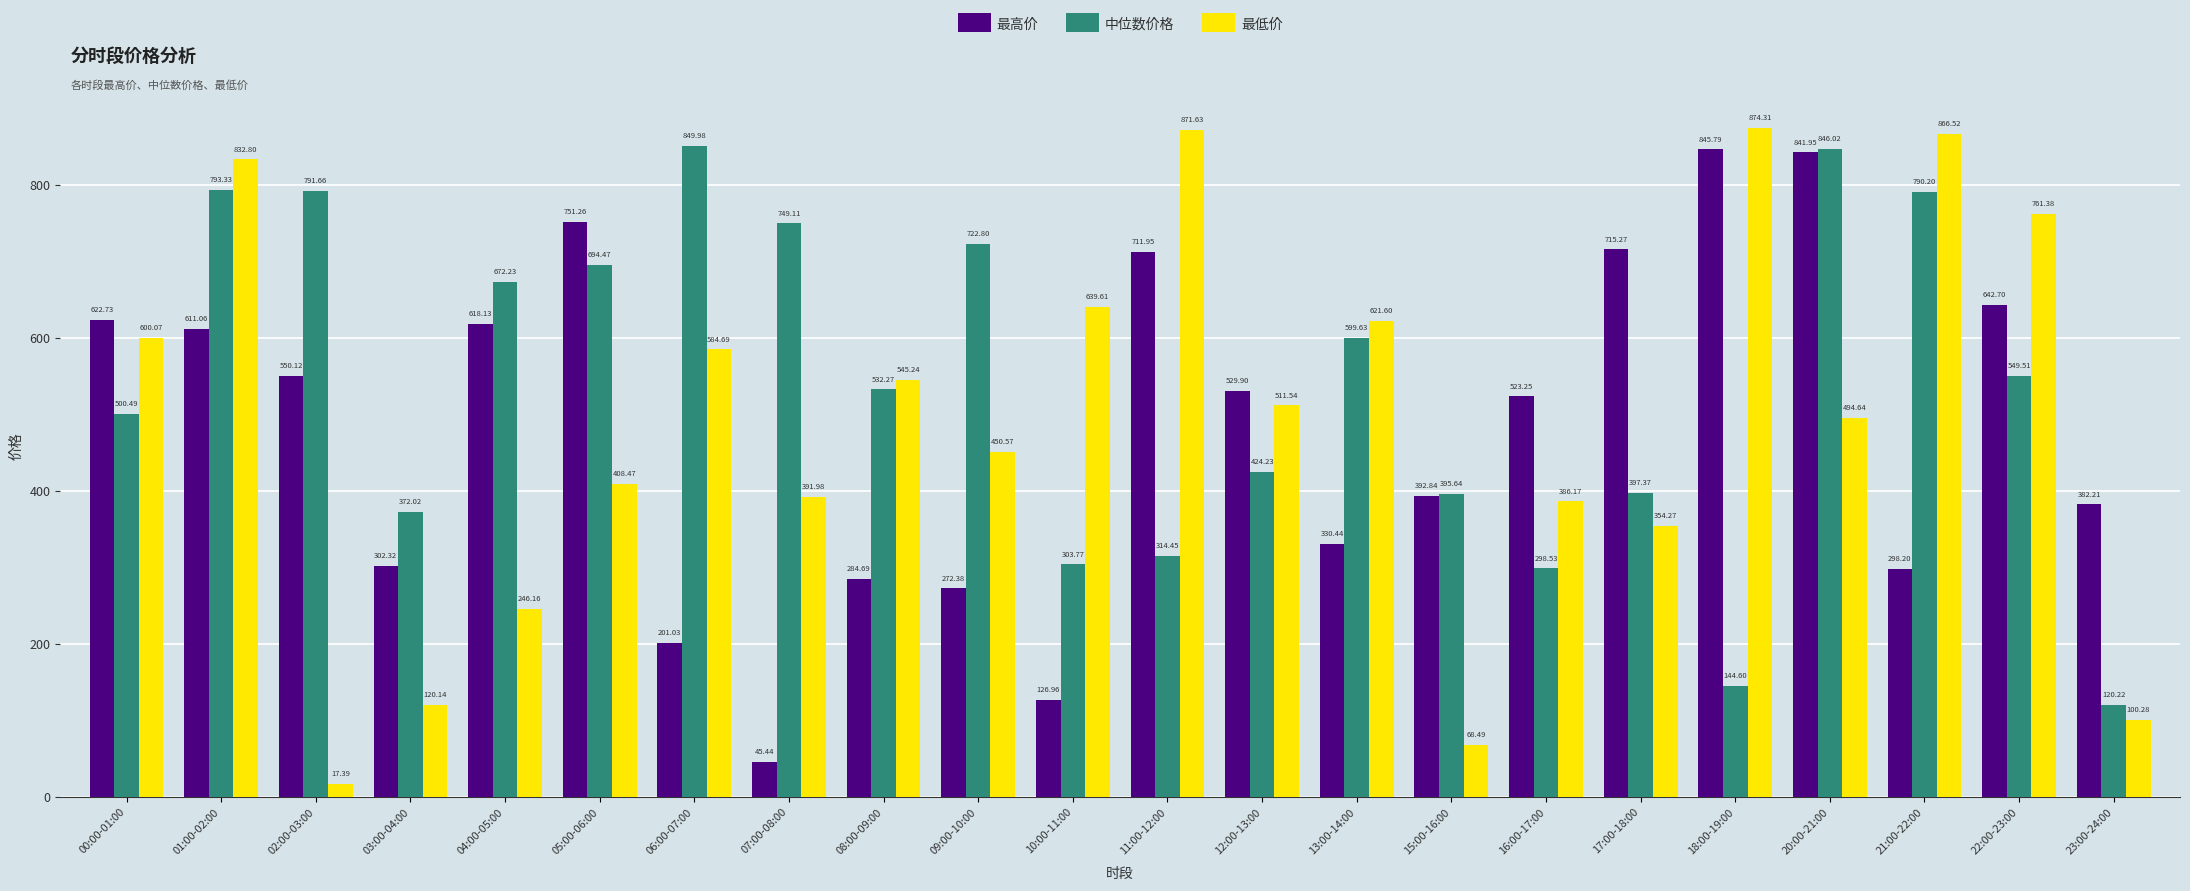

What is the sum of all 最高价 values?

10600.6